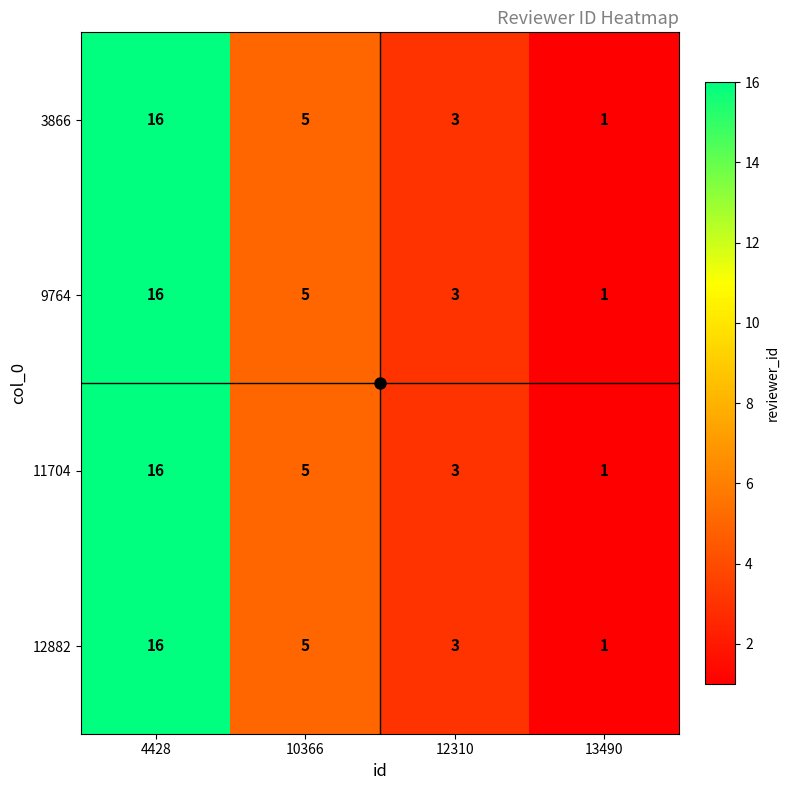

At which label does 3866 first exceed 5?

4428